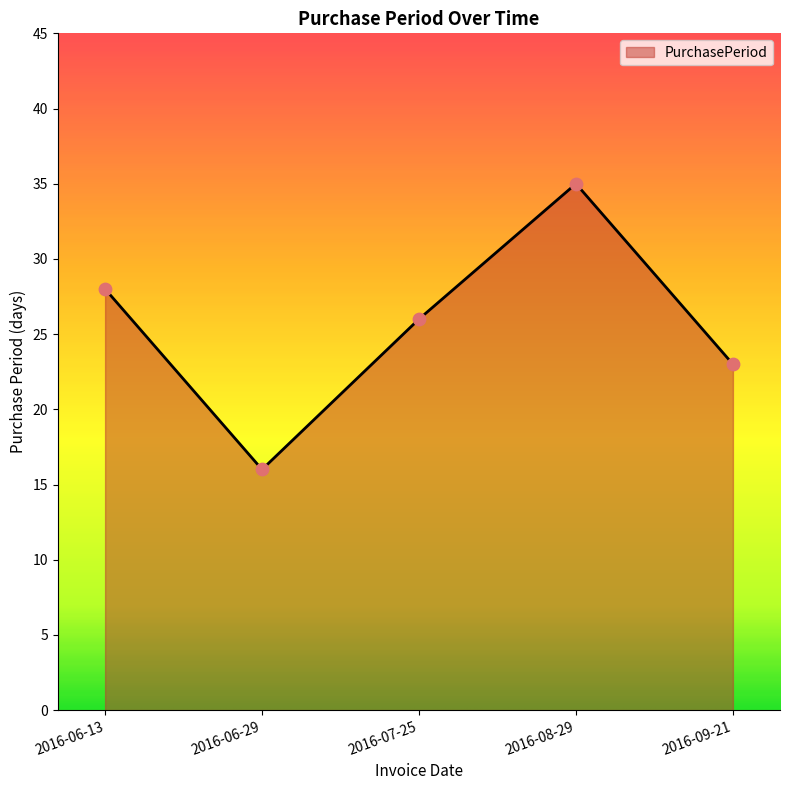

Between 2016-08-29 and 2016-06-13, which is larger?

2016-08-29